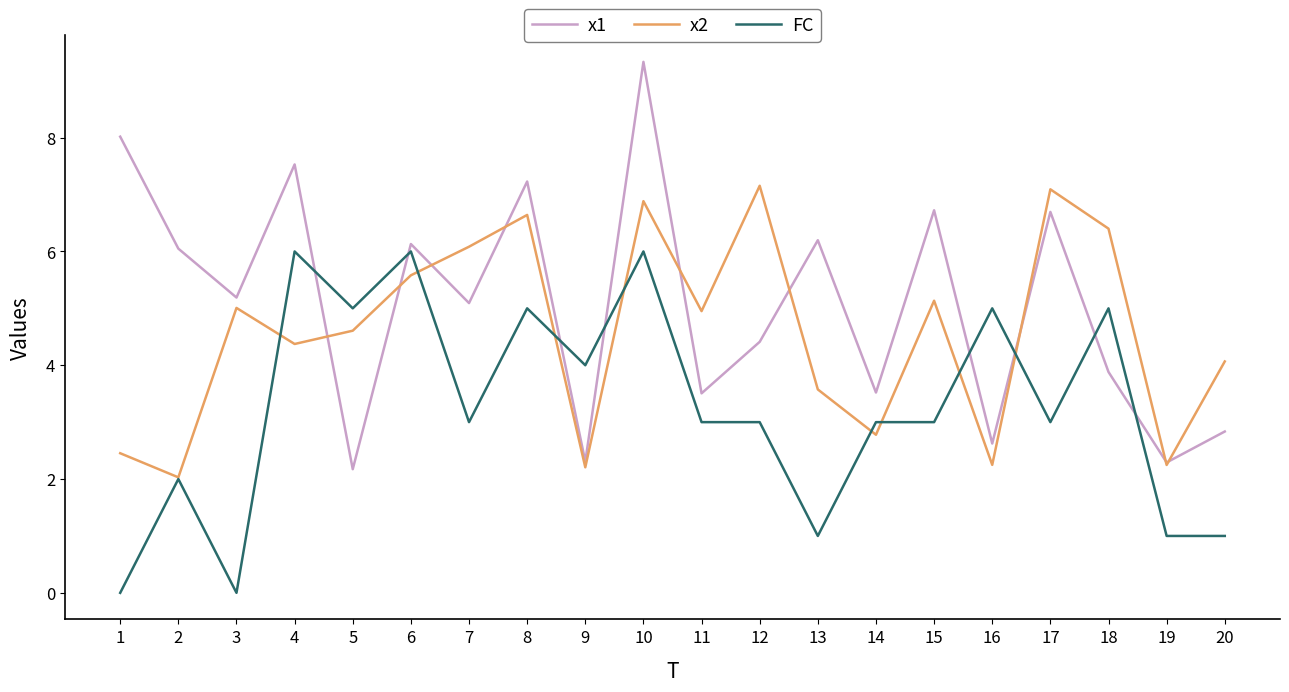

Where do FC and x1 first cross each other?

4 and 5